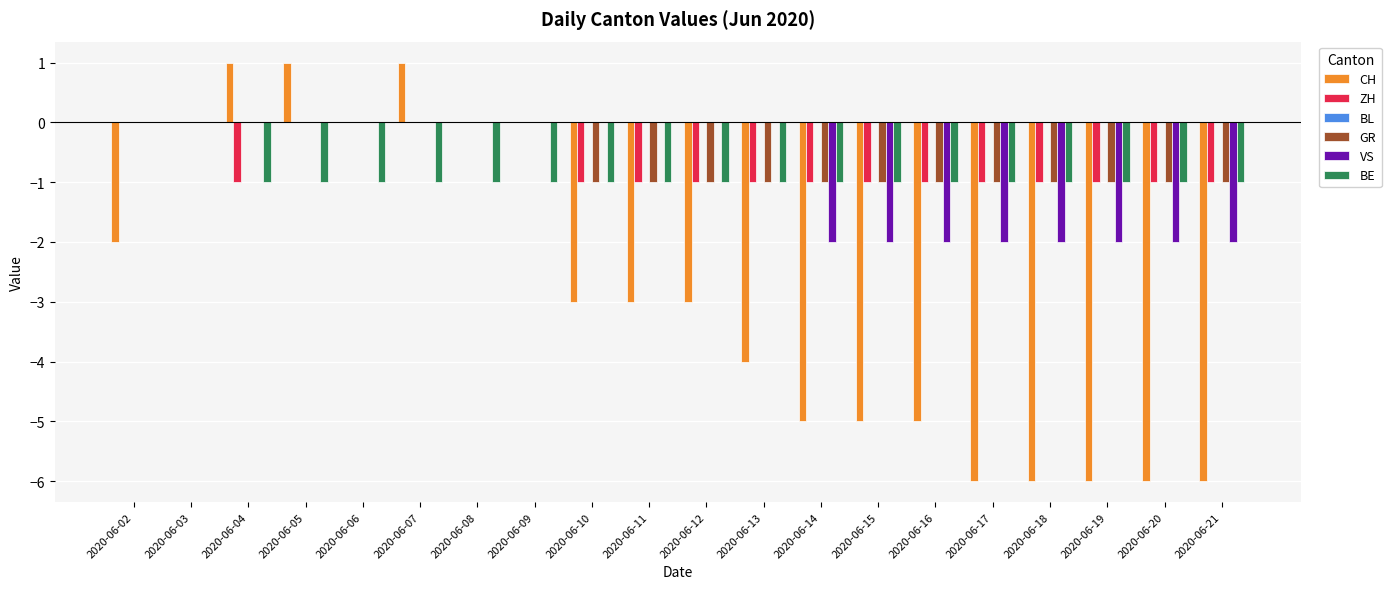

How many VS values are between -2 and 0?

20